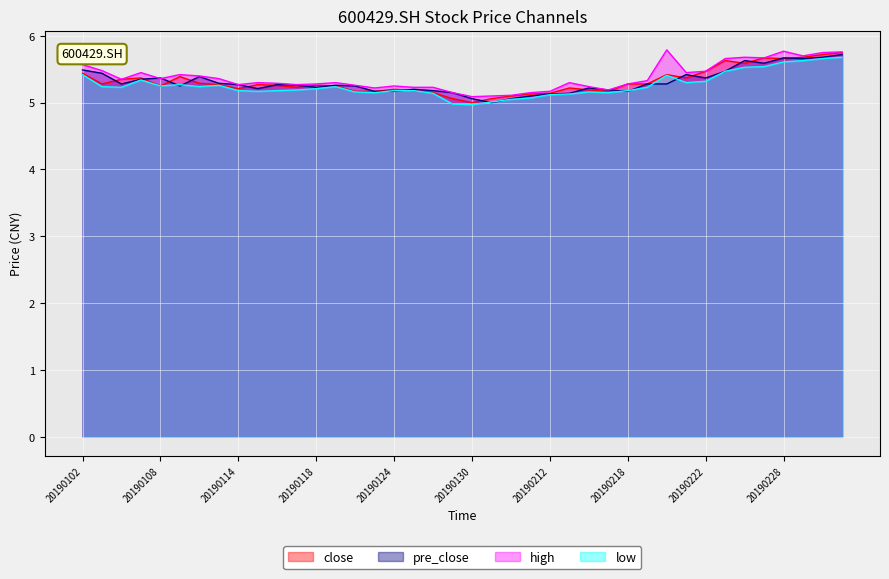

Reading left to right, extract all data points from this chart.

close: 20190102=5.4	20190103=5.3	20190104=5.3	20190107=5.4	20190108=5.2	20190109=5.4	20190110=5.3	20190111=5.3	20190114=5.2	20190115=5.3	20190116=5.3	20190117=5.2	20190118=5.3	20190121=5.2	20190122=5.2	20190123=5.2	20190124=5.2	20190125=5.2	20190128=5.2	20190129=5.1	20190130=5.0	20190131=5.1	20190201=5.1	20190211=5.1	20190212=5.1	20190213=5.2	20190214=5.2	20190215=5.2	20190218=5.3	20190219=5.3	20190220=5.4	20190221=5.4	20190222=5.5	20190225=5.6	20190226=5.6	20190227=5.7	20190228=5.7	20190301=5.7	20190304=5.7	20190305=5.8
pre_close: 20190102=5.5	20190103=5.4	20190104=5.3	20190107=5.3	20190108=5.4	20190109=5.2	20190110=5.4	20190111=5.3	20190114=5.3	20190115=5.2	20190116=5.3	20190117=5.3	20190118=5.2	20190121=5.3	20190122=5.2	20190123=5.2	20190124=5.2	20190125=5.2	20190128=5.2	20190129=5.2	20190130=5.1	20190131=5.0	20190201=5.1	20190211=5.1	20190212=5.1	20190213=5.1	20190214=5.2	20190215=5.2	20190218=5.2	20190219=5.3	20190220=5.3	20190221=5.4	20190222=5.4	20190225=5.5	20190226=5.6	20190227=5.6	20190228=5.7	20190301=5.7	20190304=5.7	20190305=5.7
high: 20190102=5.6	20190103=5.5	20190104=5.3	20190107=5.5	20190108=5.4	20190109=5.4	20190110=5.4	20190111=5.4	20190114=5.3	20190115=5.3	20190116=5.3	20190117=5.3	20190118=5.3	20190121=5.3	20190122=5.3	20190123=5.2	20190124=5.2	20190125=5.2	20190128=5.2	20190129=5.2	20190130=5.1	20190131=5.1	20190201=5.1	20190211=5.2	20190212=5.2	20190213=5.3	20190214=5.2	20190215=5.2	20190218=5.3	20190219=5.3	20190220=5.8	20190221=5.5	20190222=5.5	20190225=5.7	20190226=5.7	20190227=5.7	20190228=5.8	20190301=5.7	20190304=5.8	20190305=5.8
low: 20190102=5.4	20190103=5.2	20190104=5.2	20190107=5.3	20190108=5.2	20190109=5.3	20190110=5.2	20190111=5.3	20190114=5.2	20190115=5.2	20190116=5.2	20190117=5.2	20190118=5.2	20190121=5.2	20190122=5.2	20190123=5.2	20190124=5.2	20190125=5.2	20190128=5.1	20190129=5.0	20190130=5.0	20190131=5.0	20190201=5.0	20190211=5.1	20190212=5.1	20190213=5.1	20190214=5.2	20190215=5.2	20190218=5.2	20190219=5.2	20190220=5.4	20190221=5.3	20190222=5.3	20190225=5.5	20190226=5.5	20190227=5.5	20190228=5.6	20190301=5.6	20190304=5.7	20190305=5.7